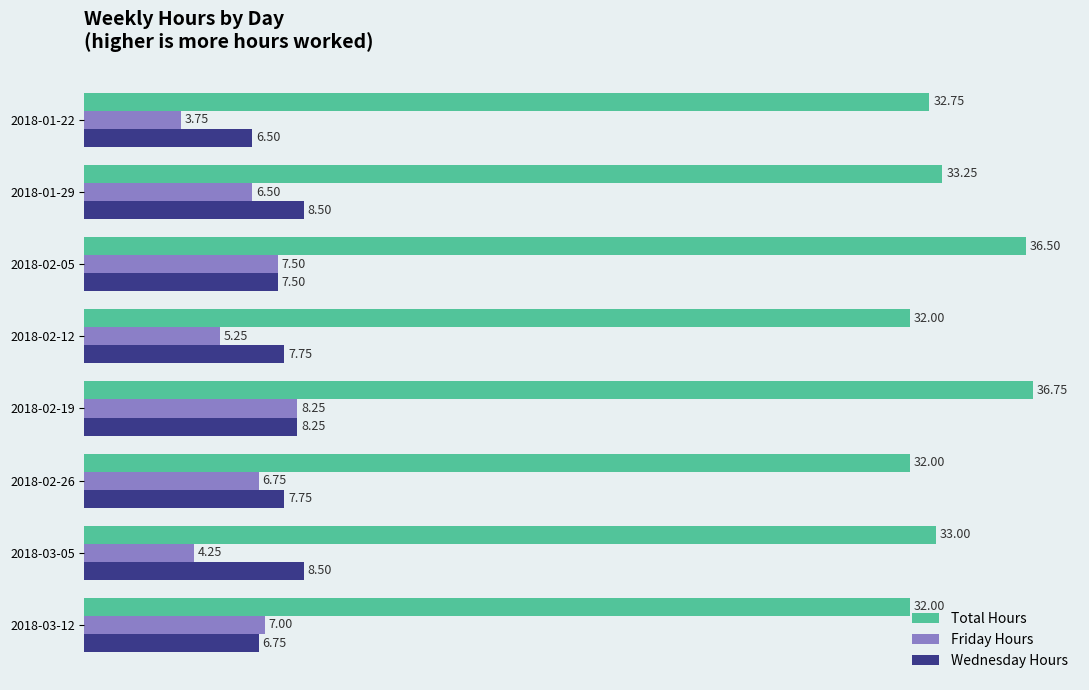

What is the average value of the Wednesday Hours series?

7.7